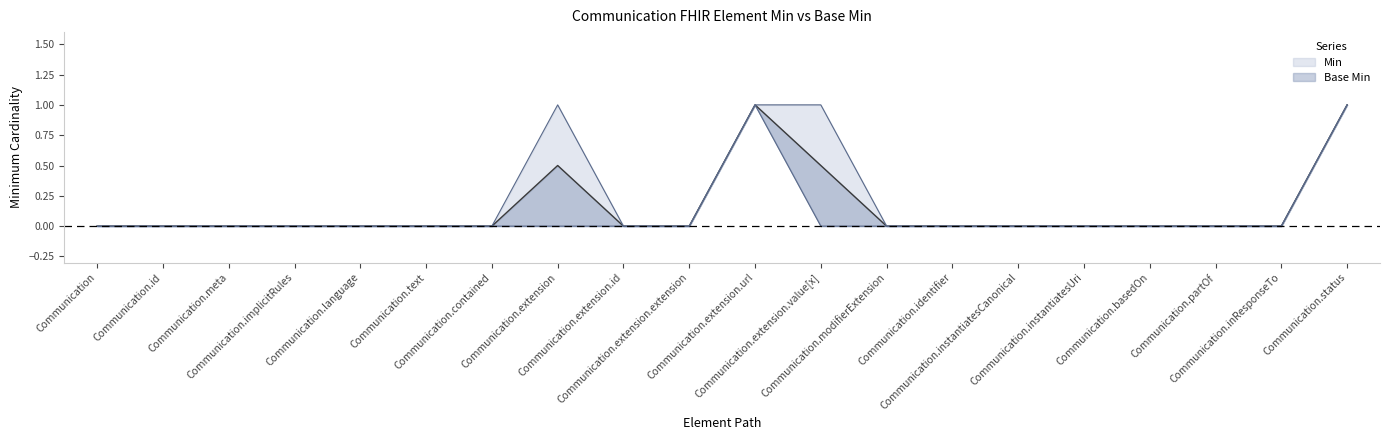

What are all the series names shown in the legend?

Min, Base Min